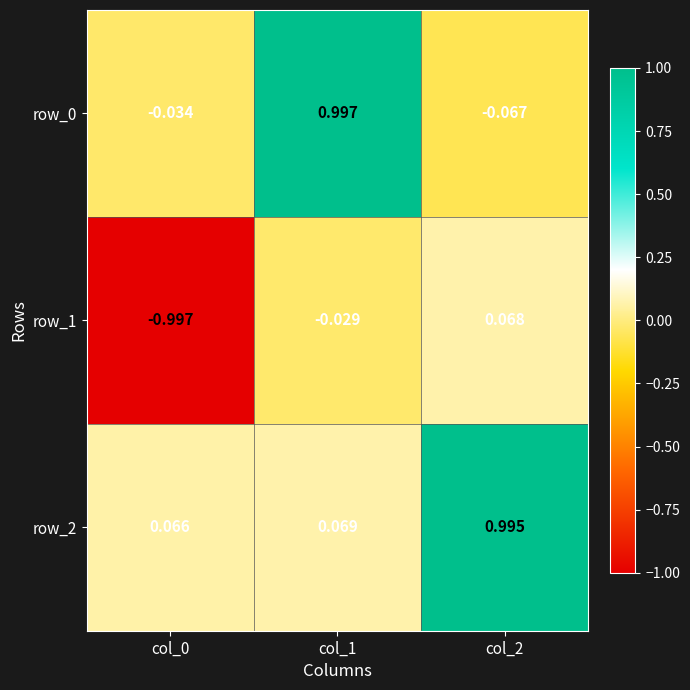

The value of row_2 at col_1 is 0.1. True or false?

True